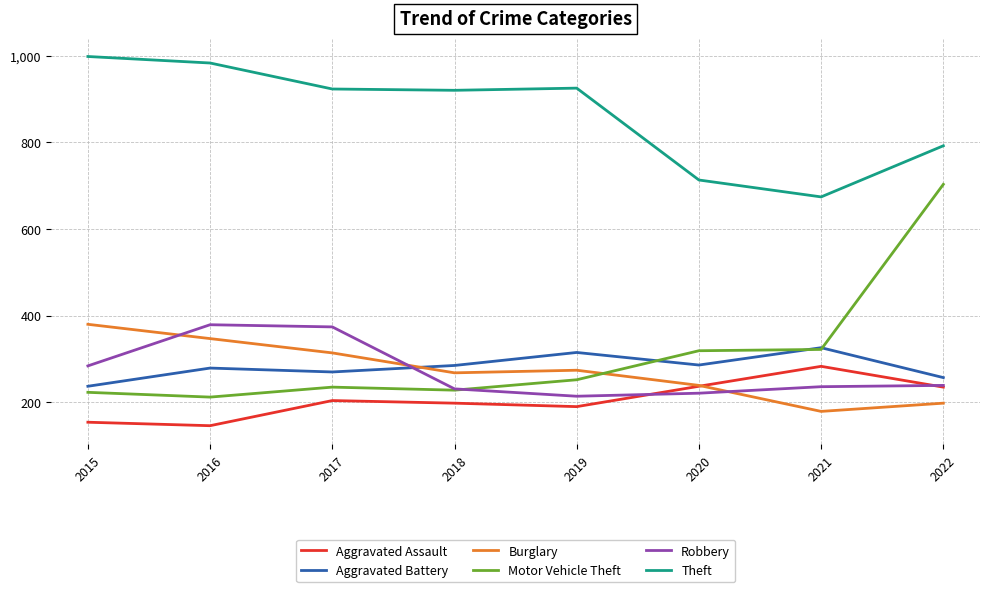

True or false: Aggravated Assault has more than 0 interior local peaks.

True